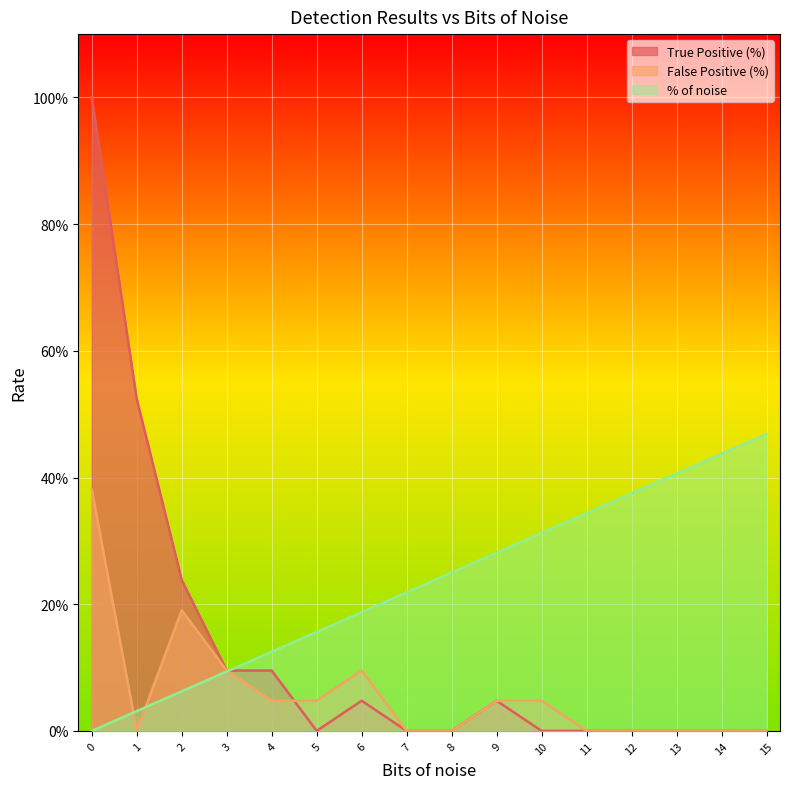

The % of noise series shows 0.0 at 0. True or false?

True